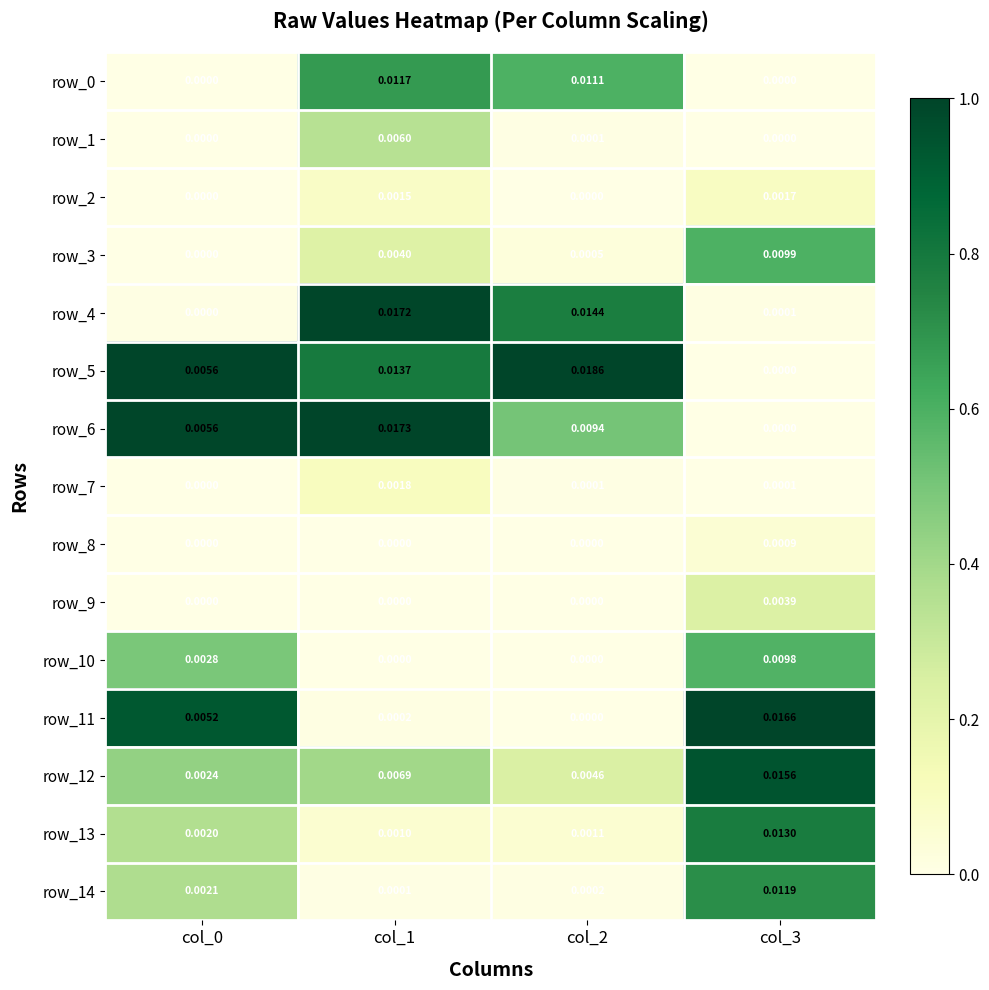

Which has a higher value, col_0 or col_1?

col_1